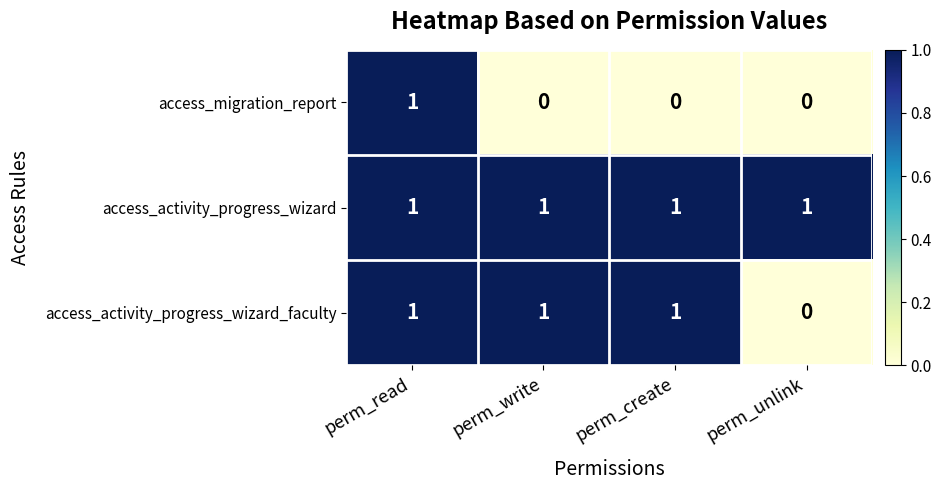

What is the greatest value displayed?

1